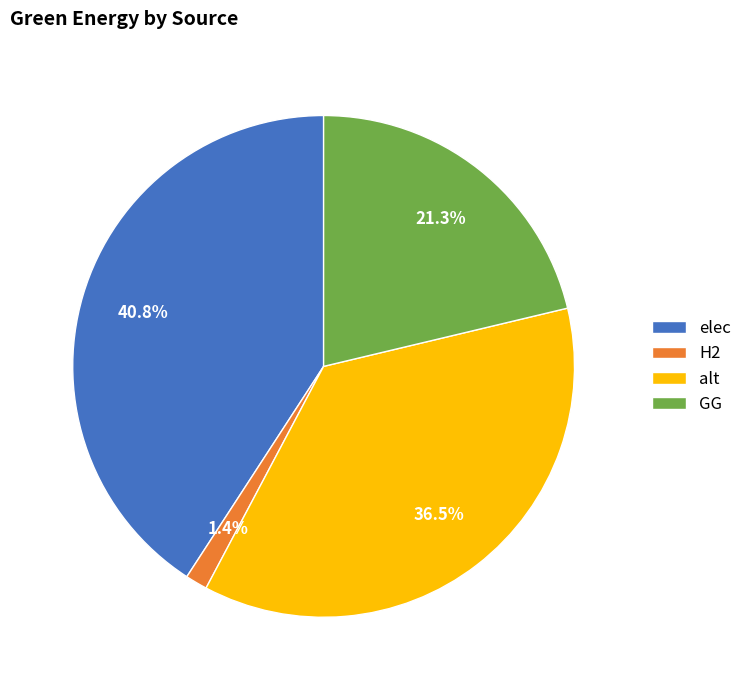

What is the smallest slice in the pie chart?

H2